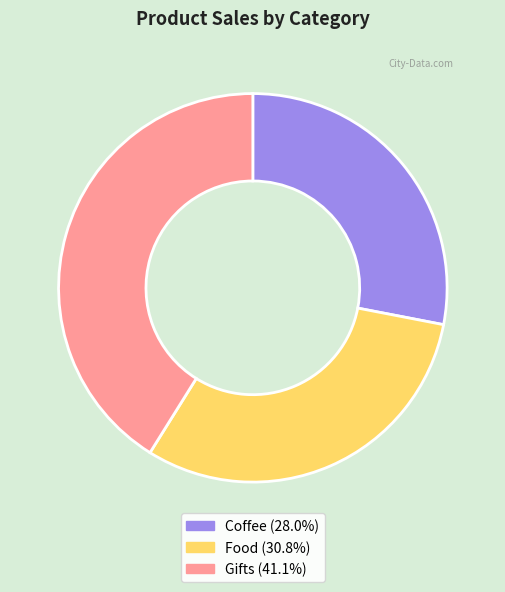

How many segments does this pie chart have?

3